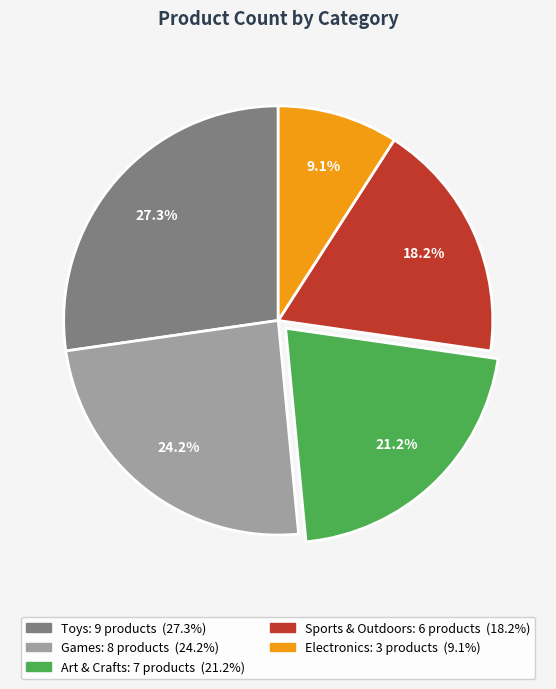

Which slice is the smallest?

Electronics